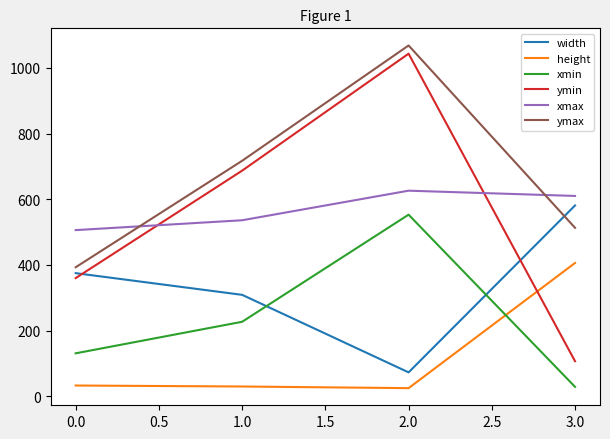

What is the total value across all series at 1.0?

2506